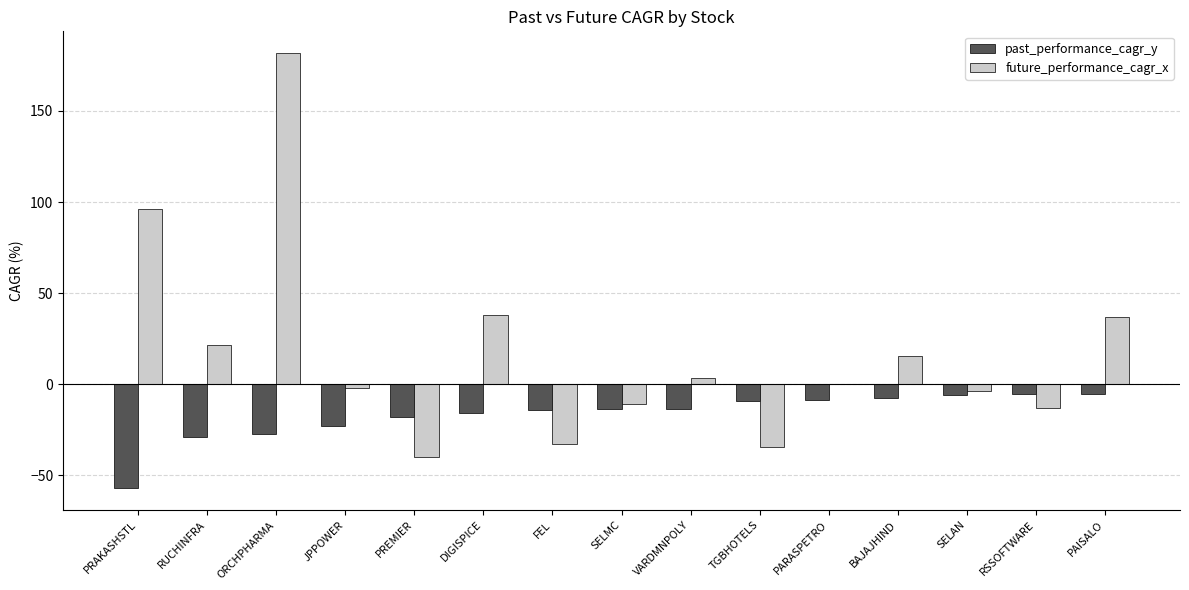

How many categories are shown in the chart?

15